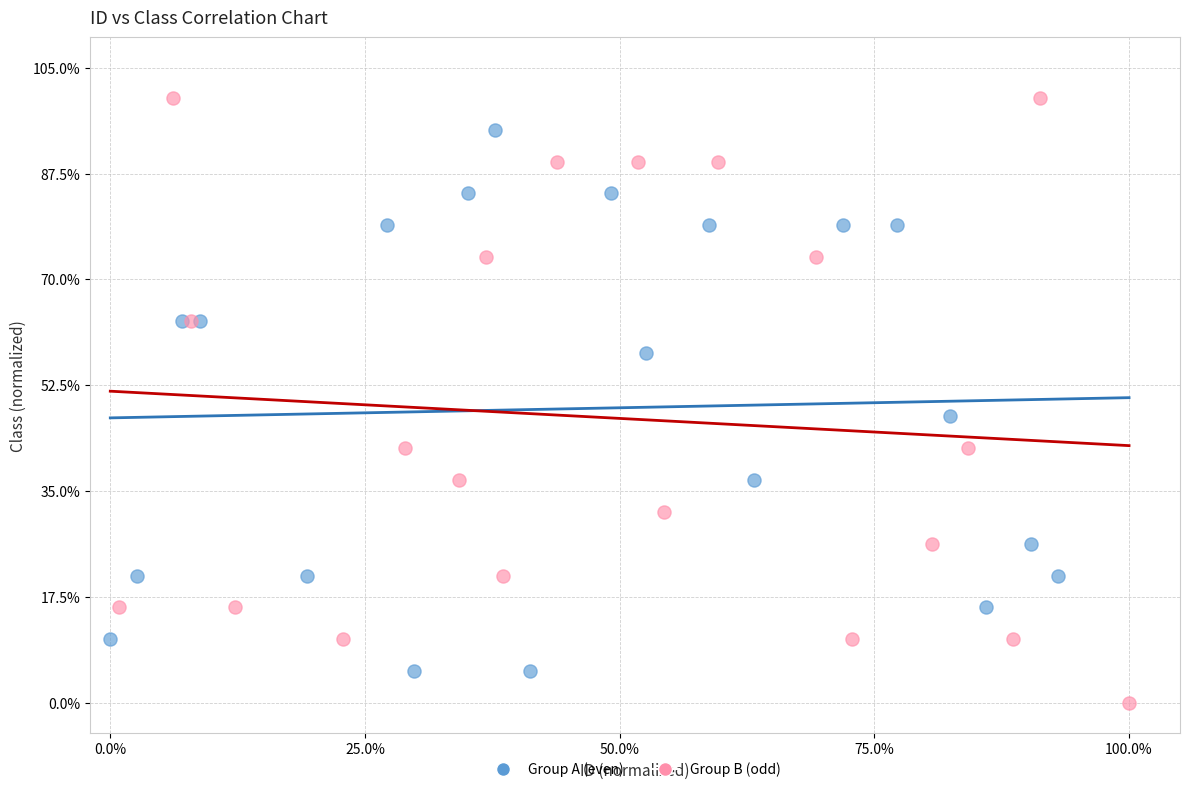

Which series contains the highest Y value?

Group B (odd)